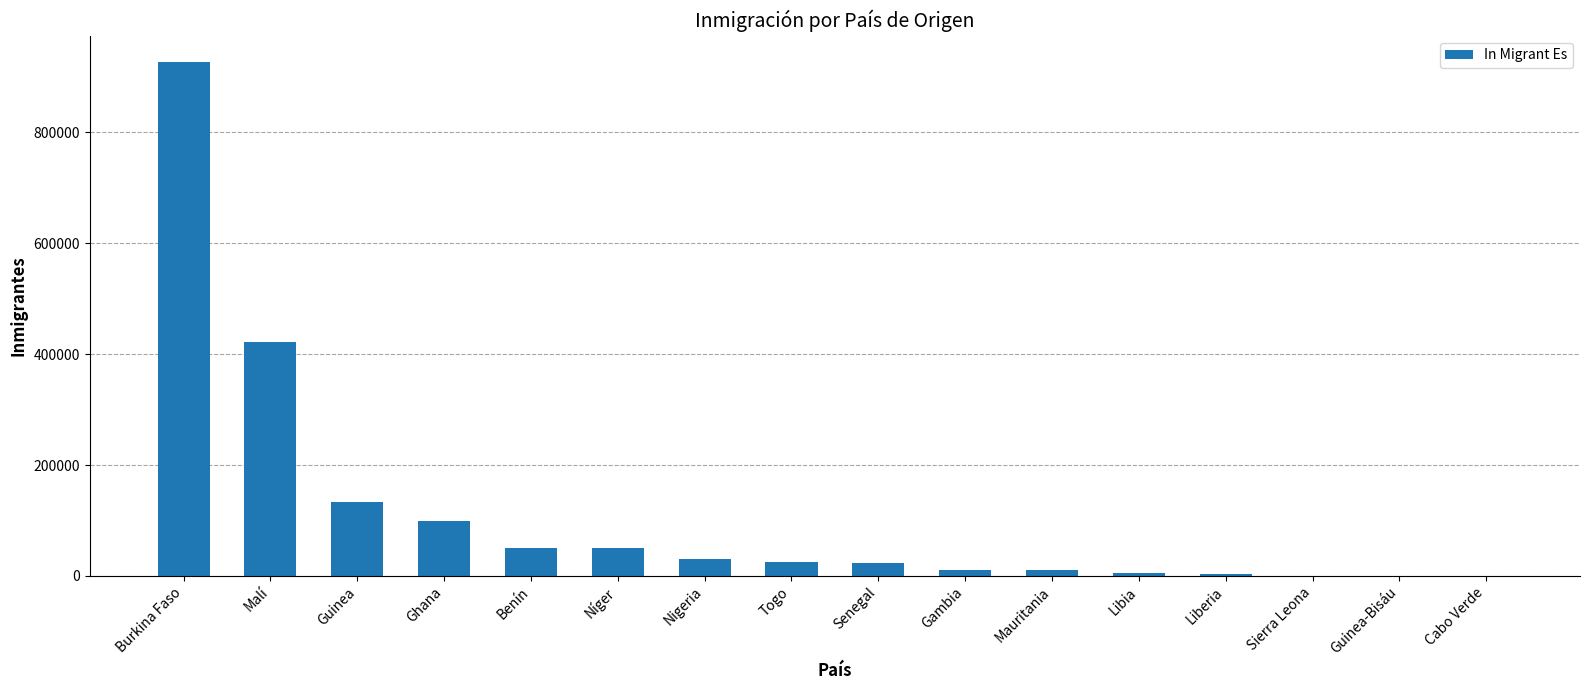

The value at Malí is 422476. True or false?

True